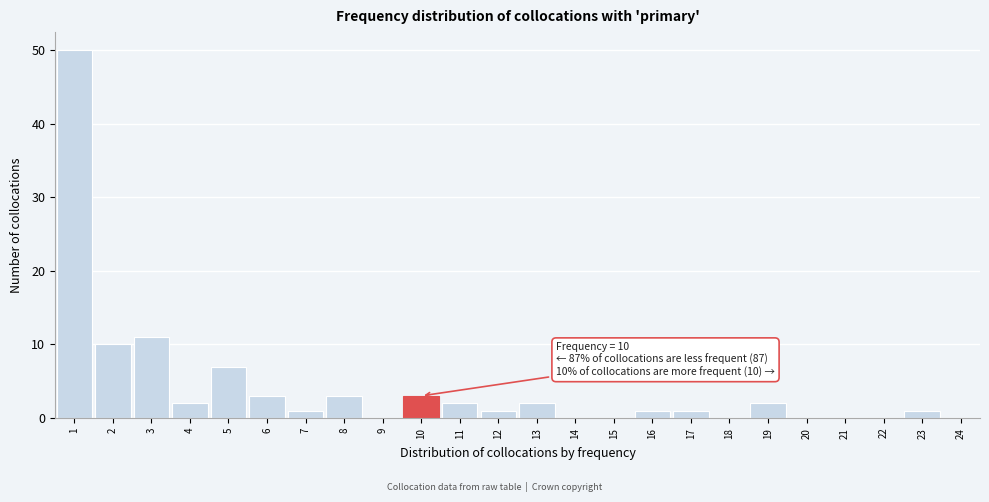

Which range on the x-axis has the tallest bar?

0.5 to 1.5